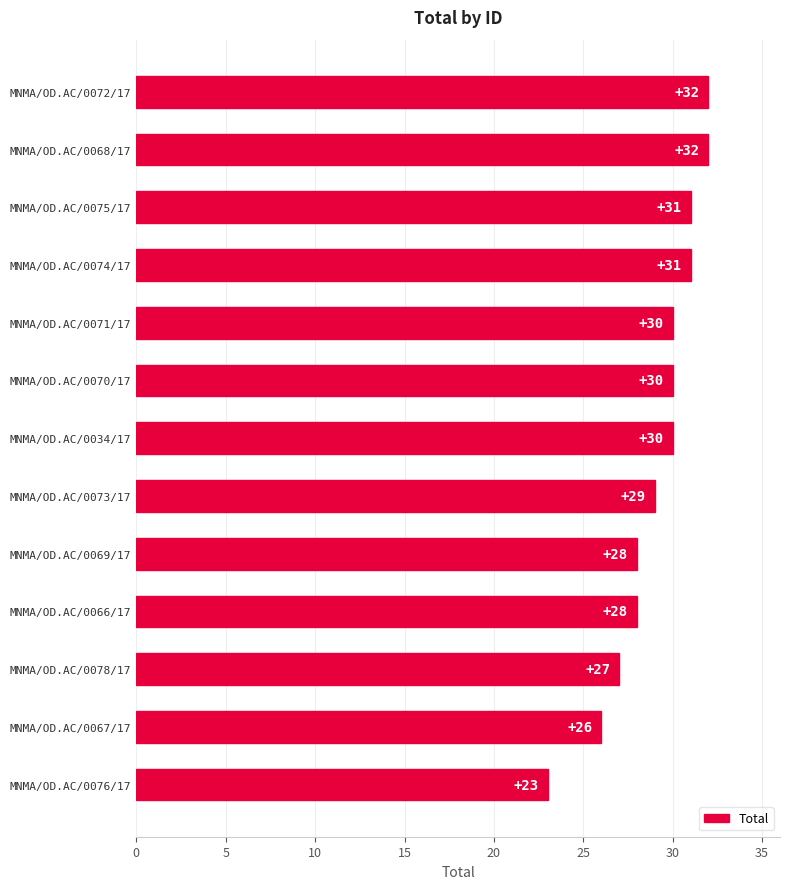

Does the chart contain any negative values?

No